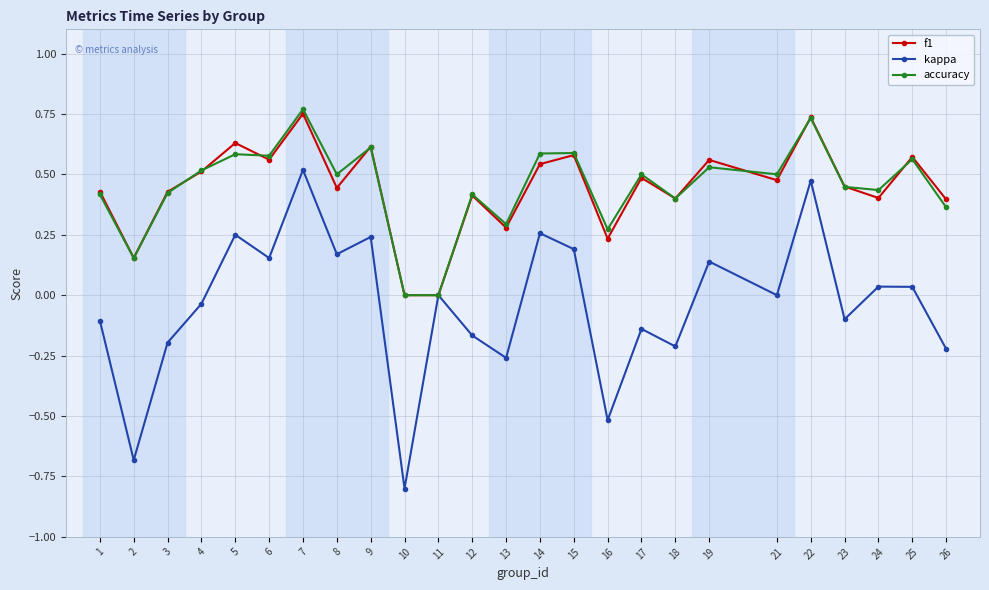

Does the chart have visible grid lines?

Yes